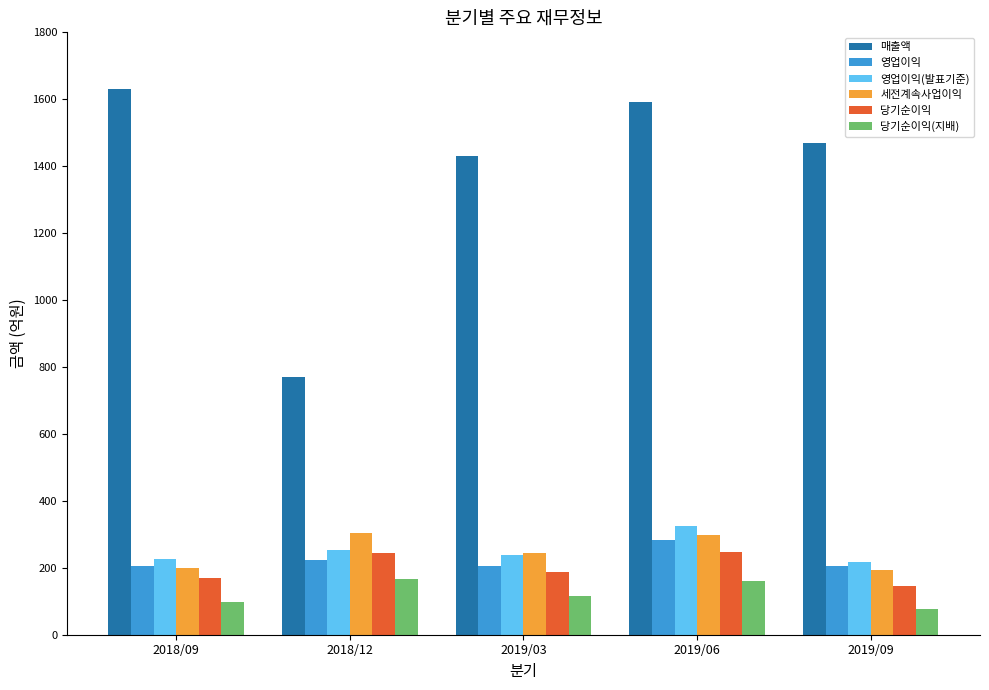

Count the number of data series in this chart.

6